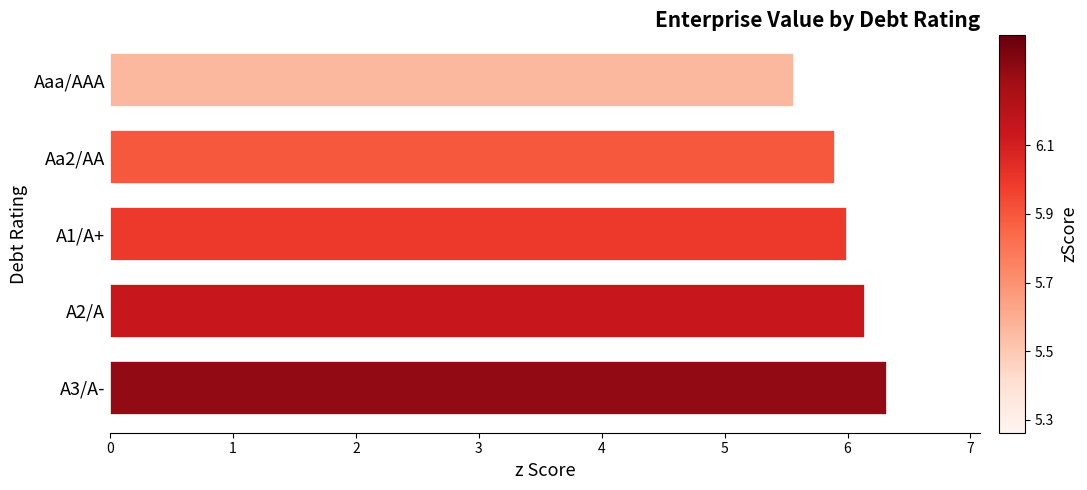

What is the average value?

6.0